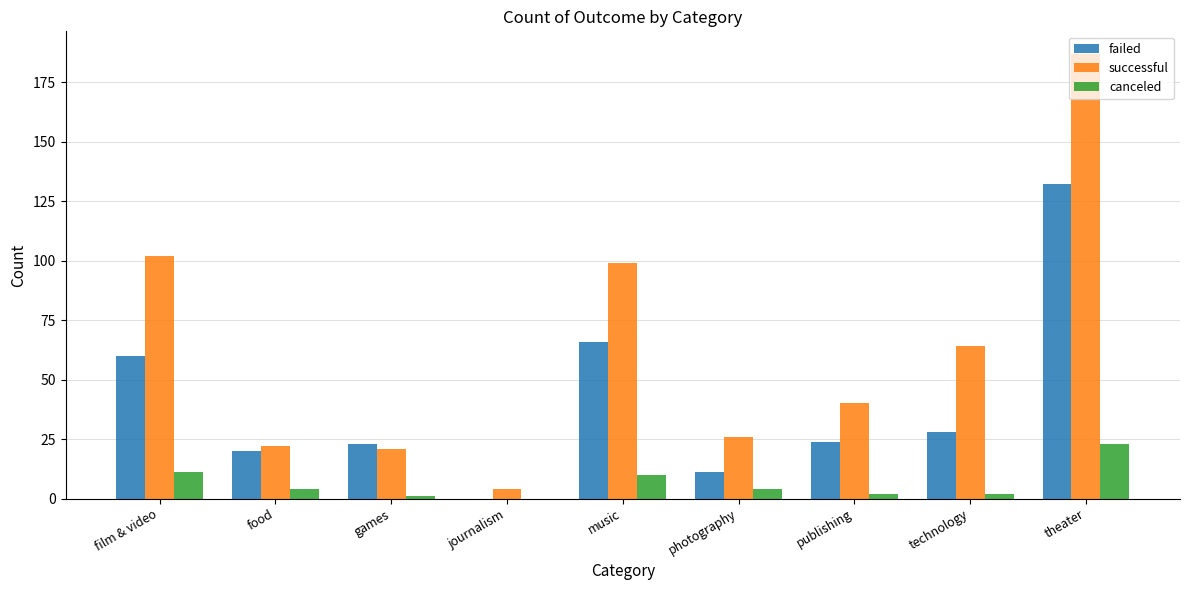

At which category is the sum across all series the highest?

theater